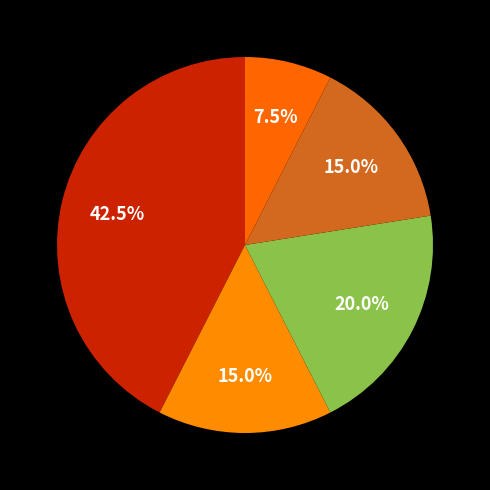

Is there any slice that represents more than half of the pie?

No